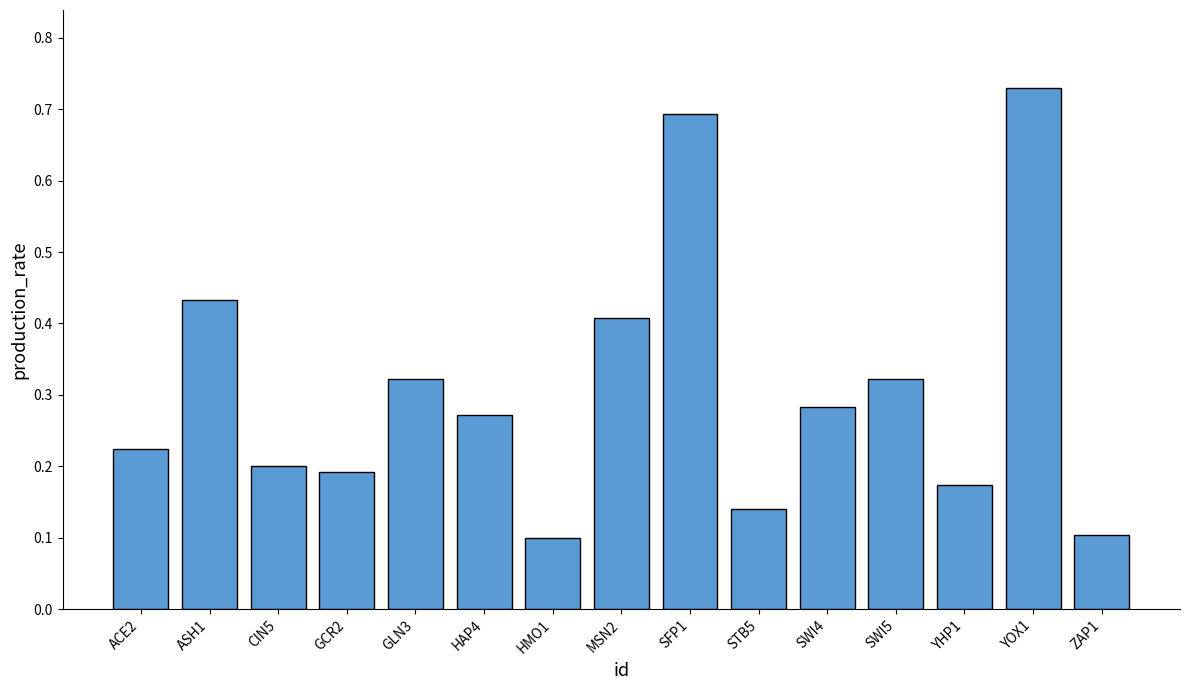

What is the sum of the values at SFP1 and ZAP1?

0.8